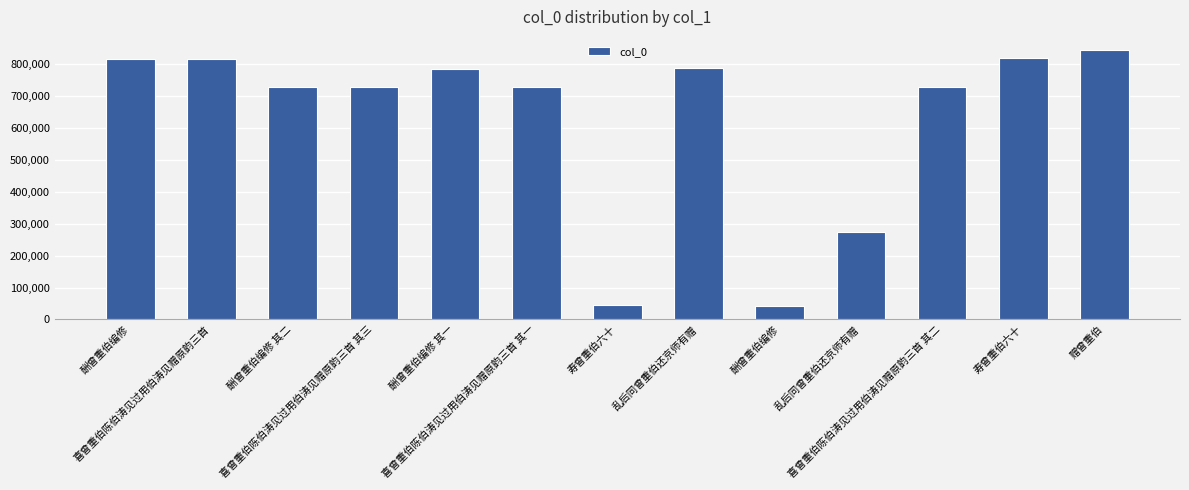

Reading left to right, extract all data points from this chart.

816335	816928	729220	729971	785875	729969	44301	789289	43209	275117	729970	818418	843264